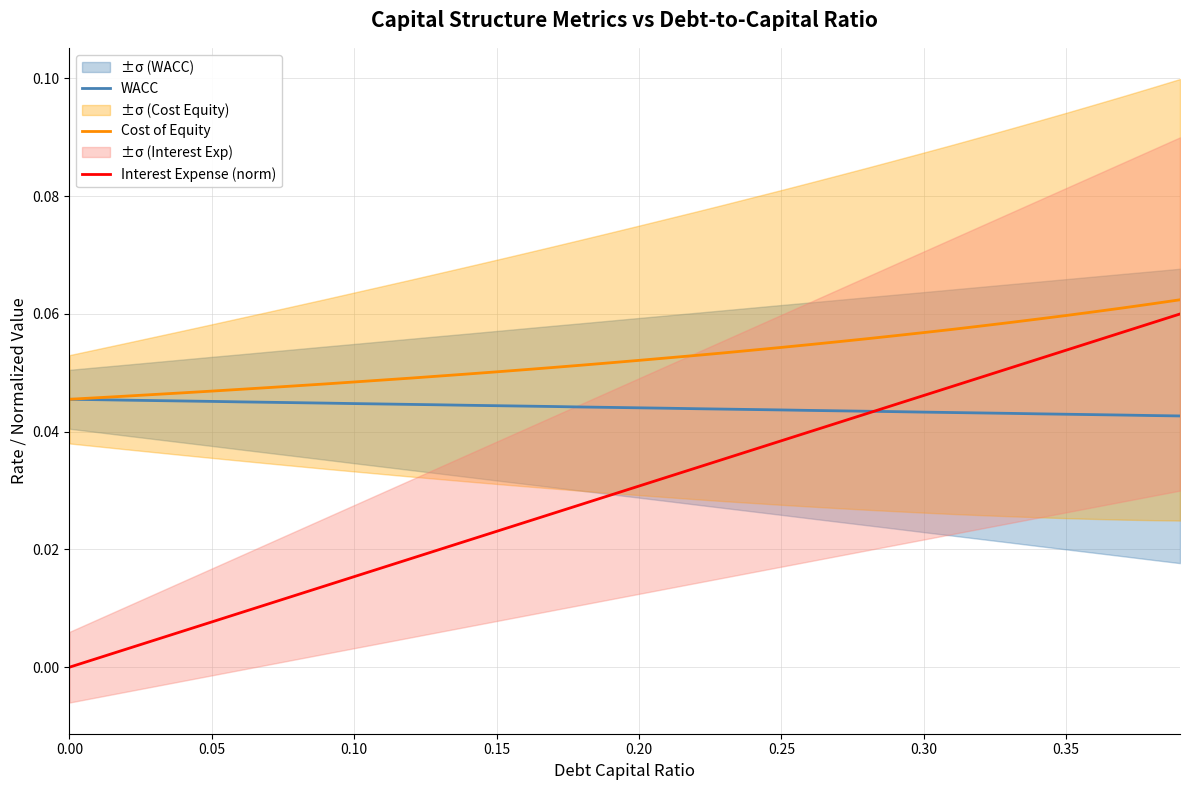

True or false: Cost of Equity and Interest Expense (norm) cross at least once.

False